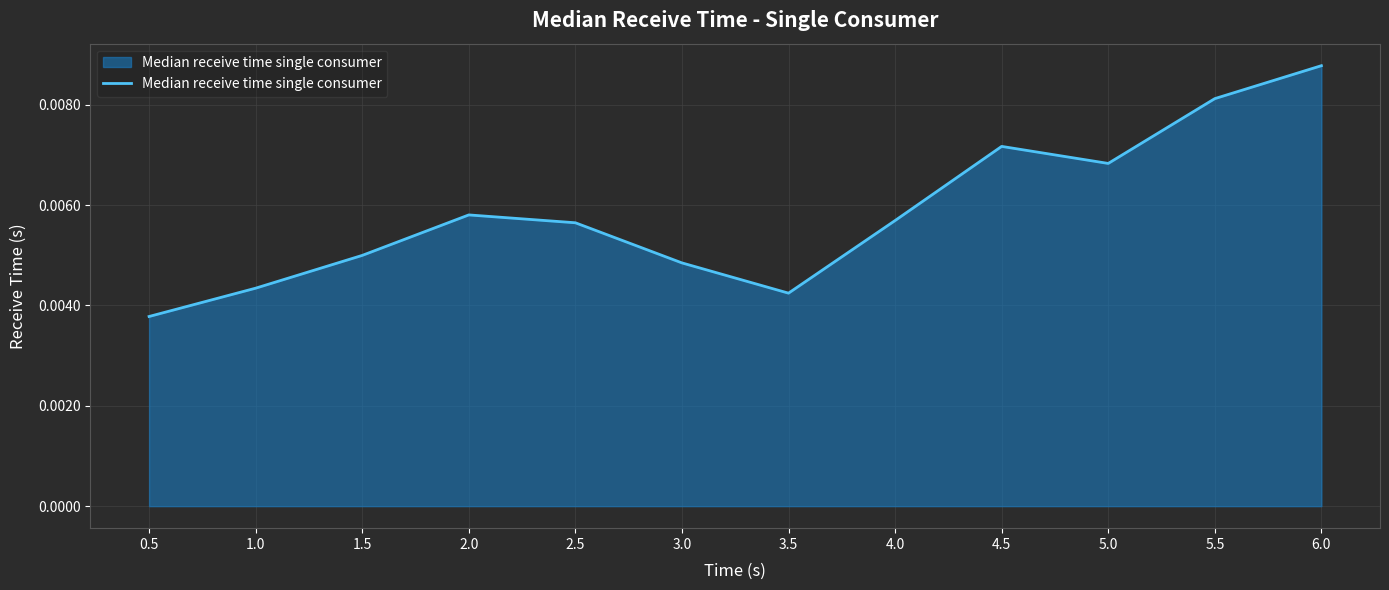

Where is the first local maximum?

2.0